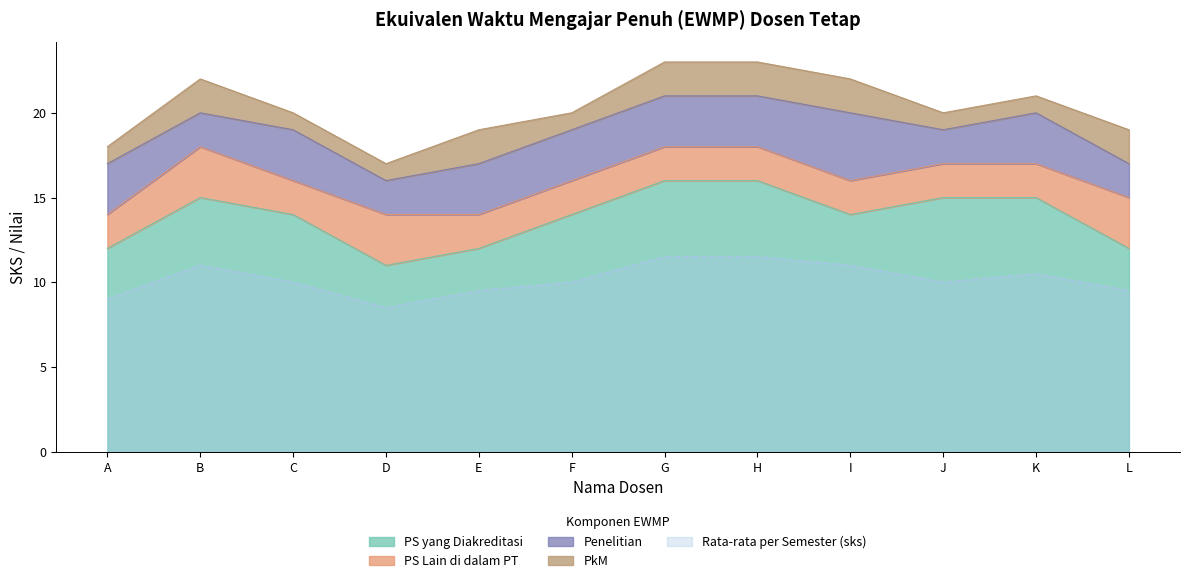

How many series are shown in this chart?

5